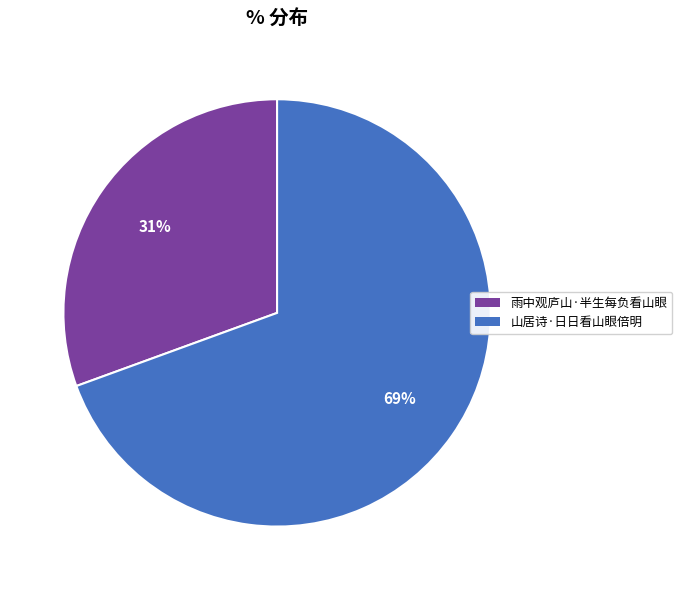

The 山居诗·日日看山眼倍明 slice represents 55% of the pie. True or false?

False